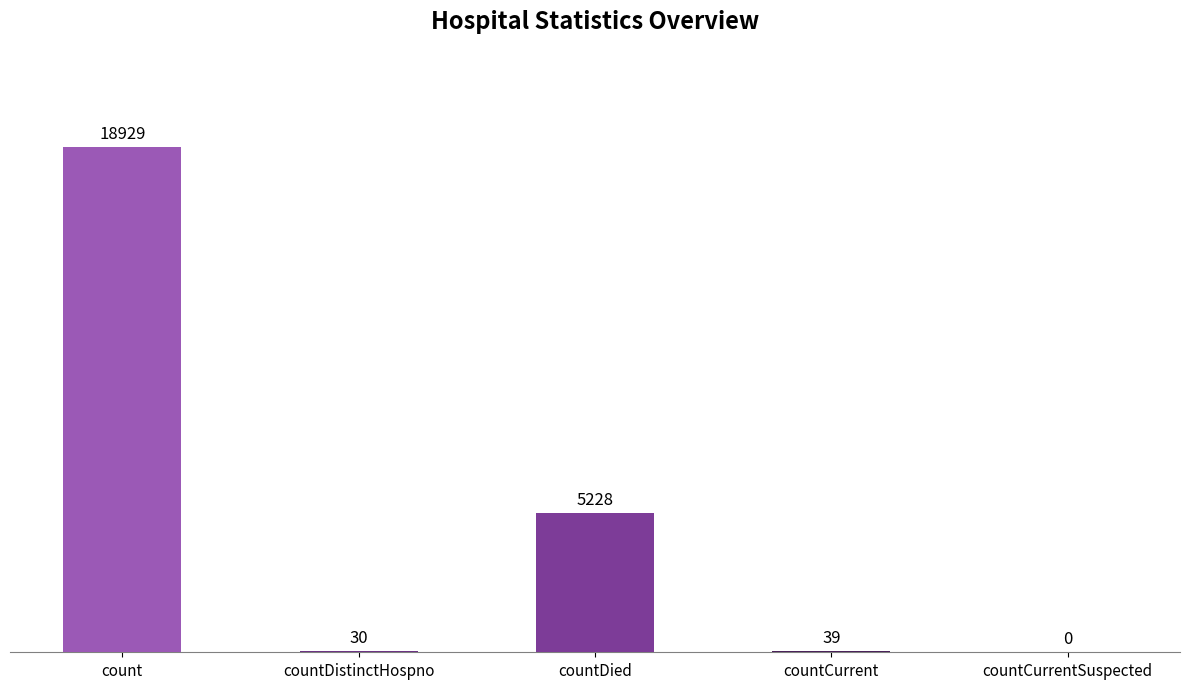

Which label corresponds to the largest value in the chart?

count